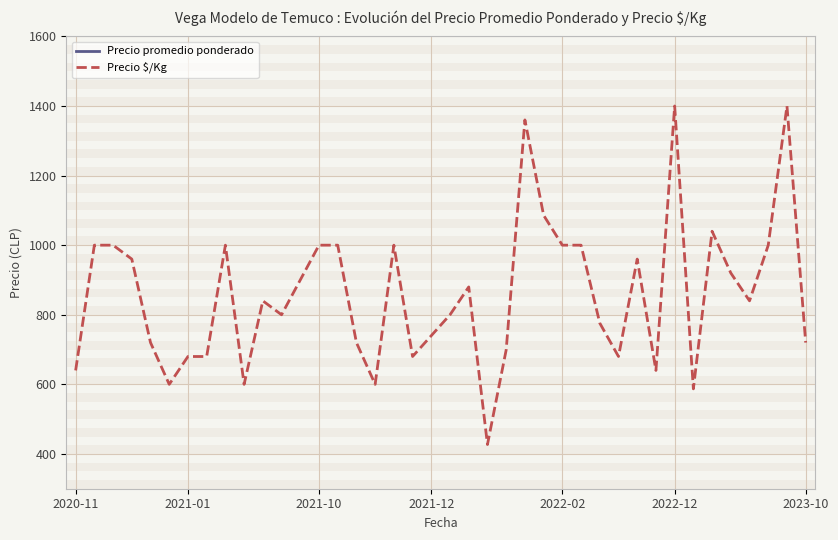

Rank the categories by Precio $/Kg value from highest to lowest.

32, 38, 24, 25, 34, 2021-01, 2021-10, 8, 13, 14, 17, 26, 27, 37, 2021-12, 30, 35, 12, 21, 10, 36, 11, 20, 28, 19, 2022-02, 15, 39, 23, 2023-10, 7, 18, 29, 2020-11, 31, 2022-12, 9, 16, 33, 22